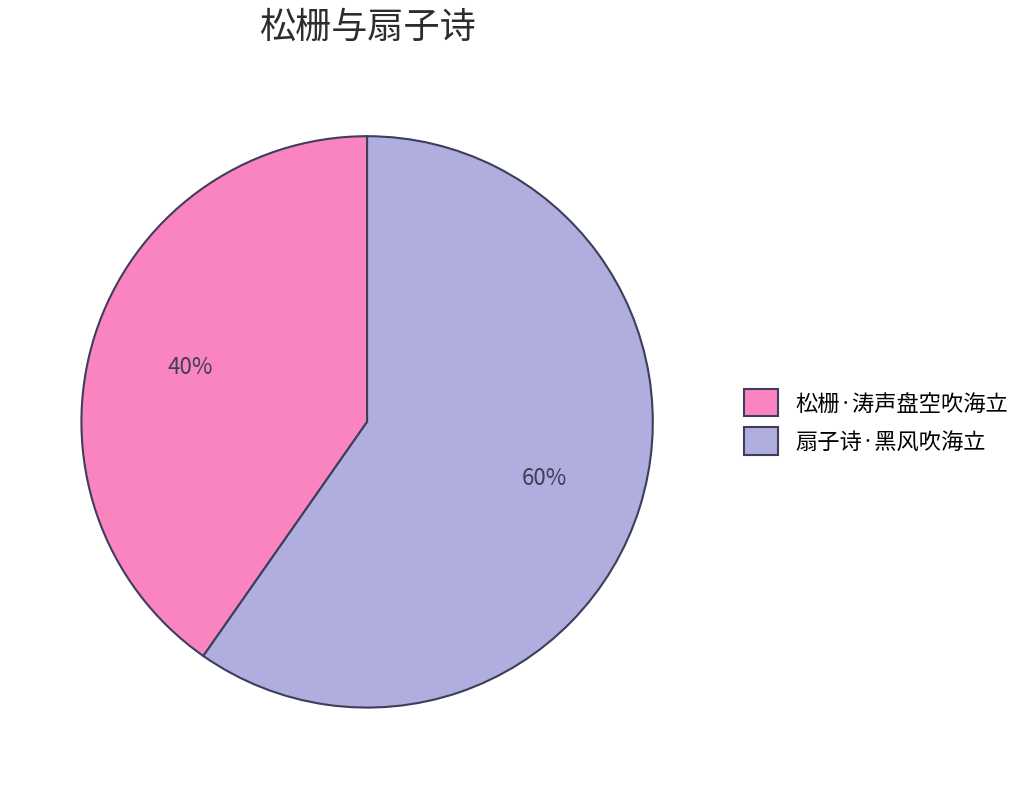

What is the largest slice in the pie chart?

扇子诗·黑风吹海立